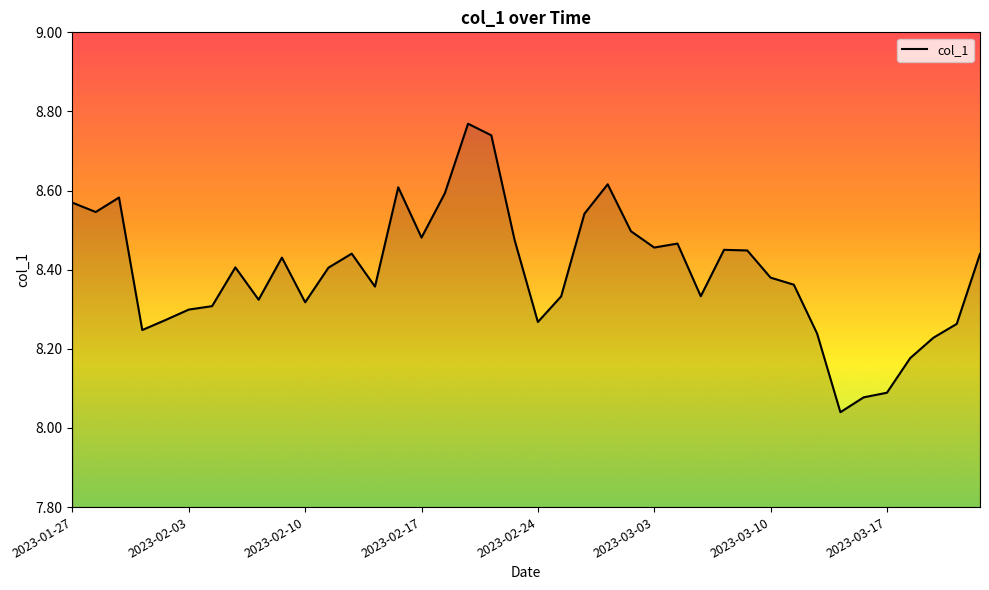

What is the difference between the maximum and minimum values?

0.7